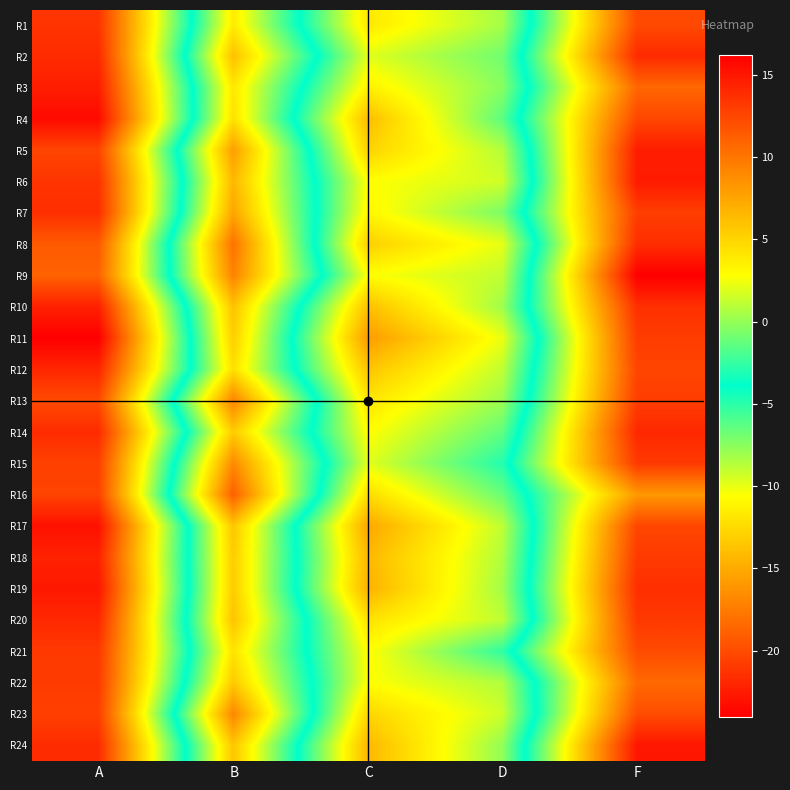

Which series has the largest total across all categories?

R9